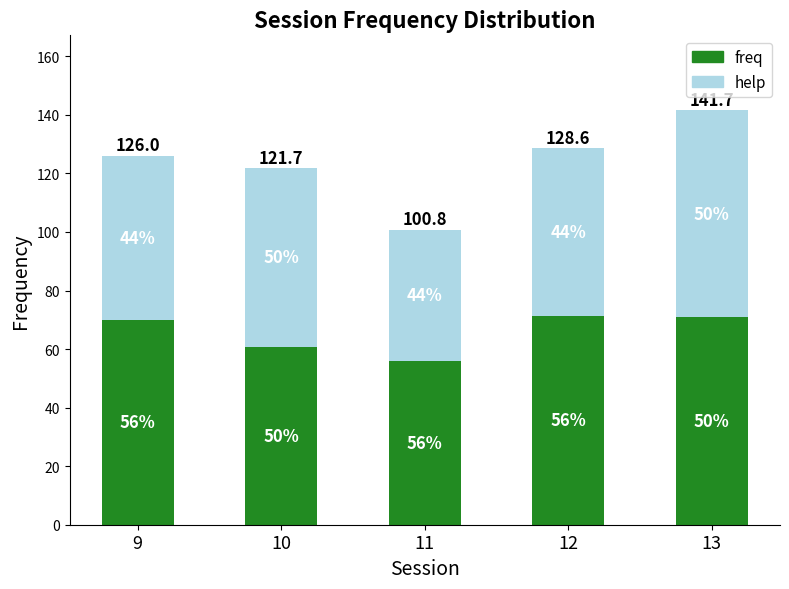

What are all the series names shown in the legend?

freq, help